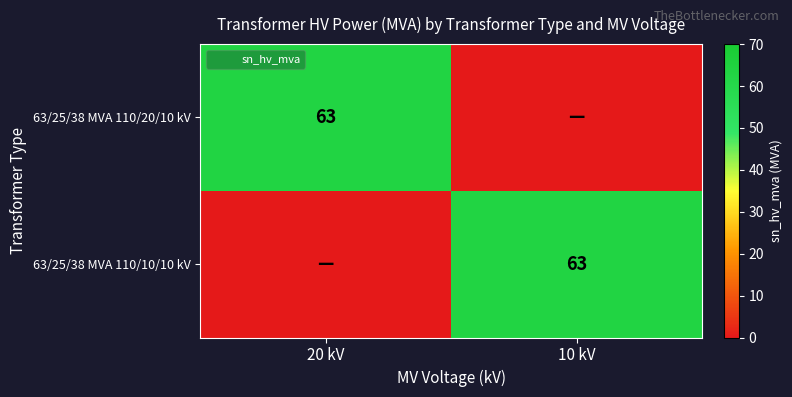

List the series in order of their peak value, highest first.

63/25/38 MVA 110/20/10 kV, 63/25/38 MVA 110/10/10 kV